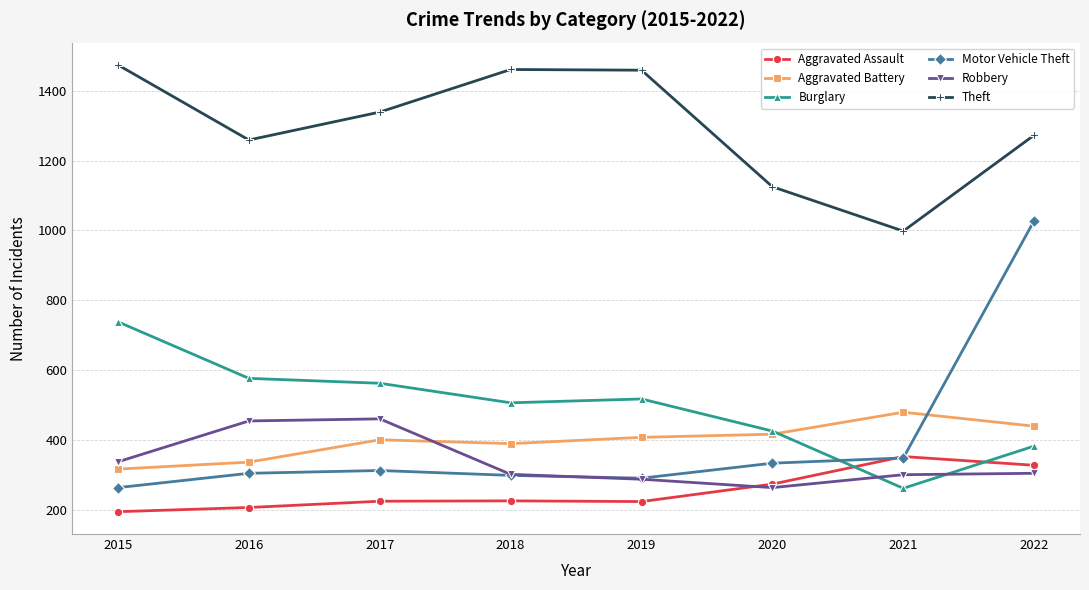

How many lines are shown in the chart?

6